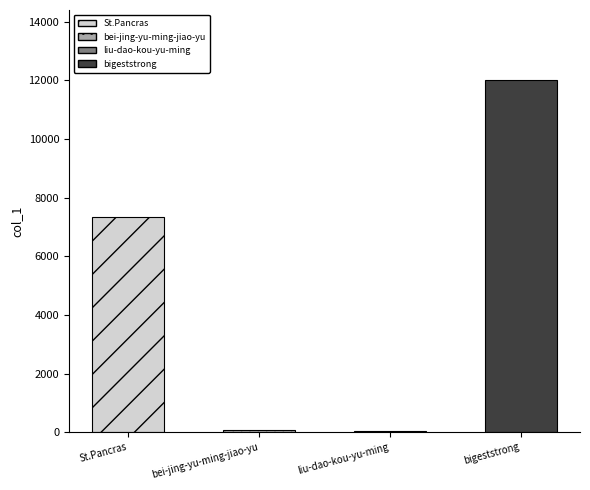

What position from the left is bei-jing-yu-ming-jiao-yu?

2